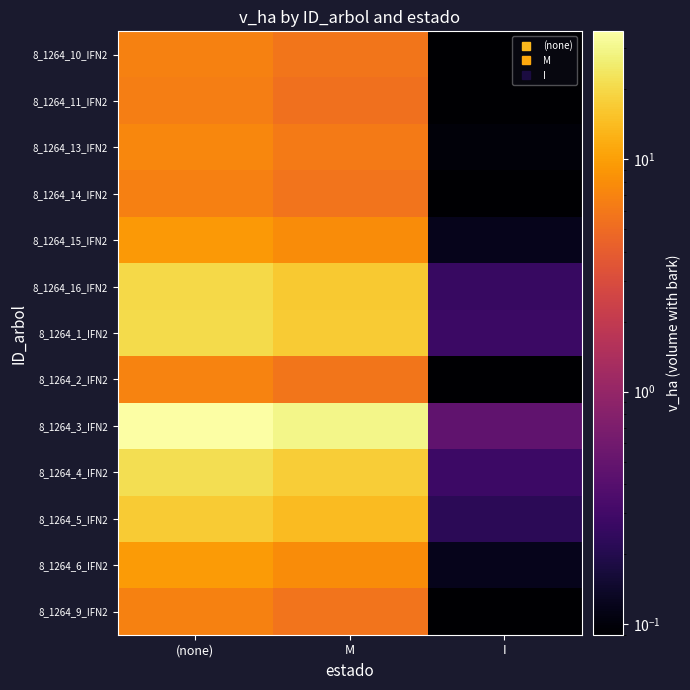

Which series has the largest range (max minus min)?

8_1264_3_IFN2